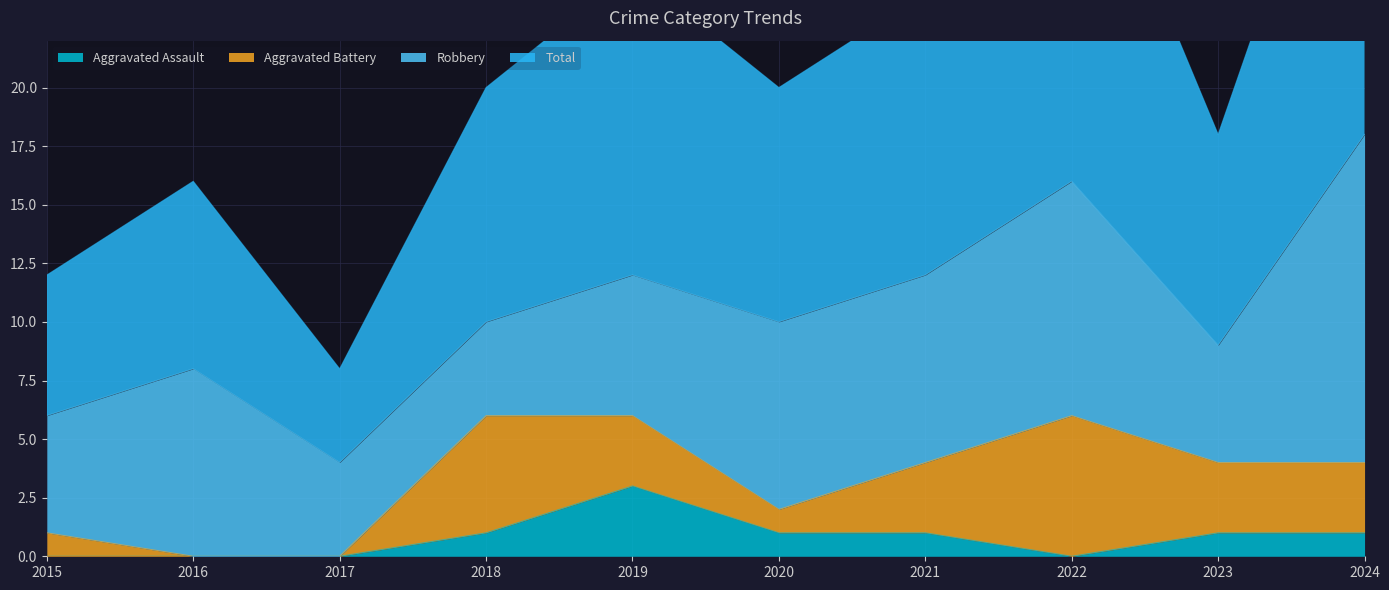

The value of Aggravated Assault at 2020 is 1. True or false?

True